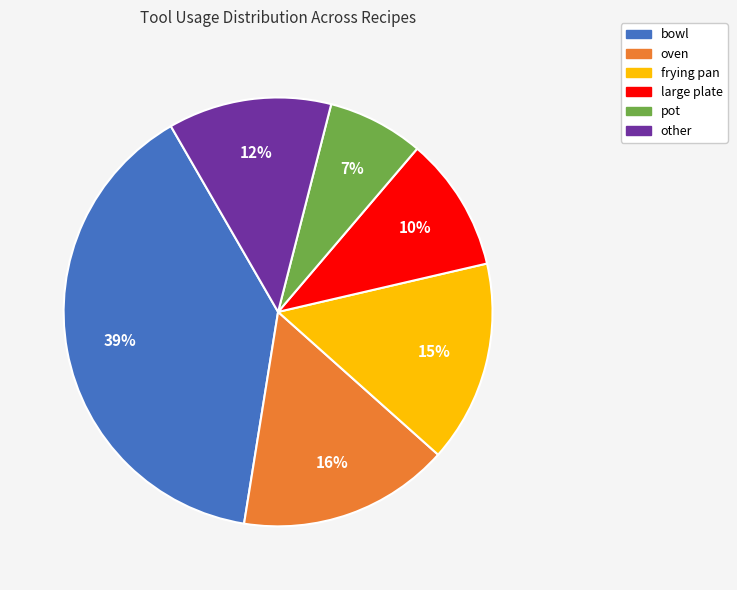

Rank the categories by value from highest to lowest.

bowl, oven, frying pan, other, large plate, pot